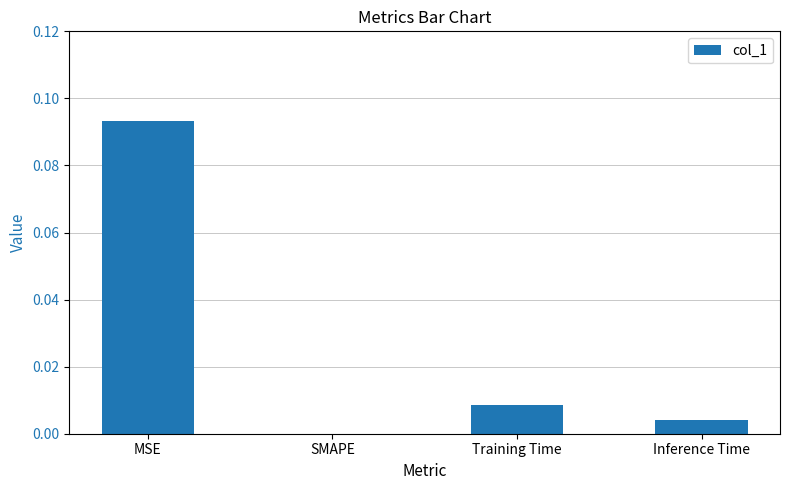

The chart shows a value of 0.0 at SMAPE. True or false?

True